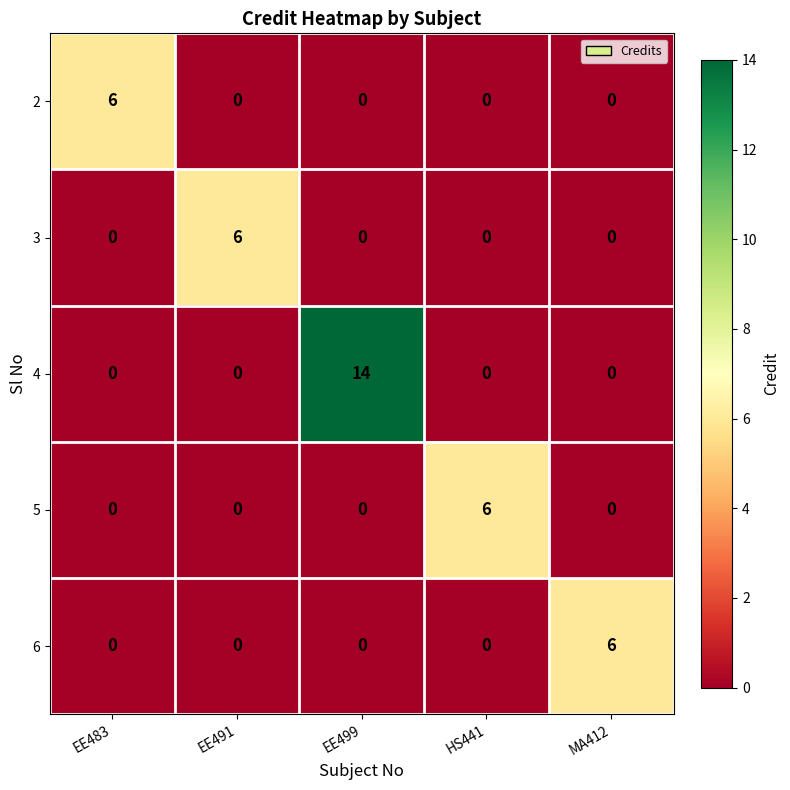

Reading right to left, what are all the values shown in this chart?

2: MA412=0	HS441=0	EE499=0	EE491=0	EE483=6
3: MA412=0	HS441=0	EE499=0	EE491=6	EE483=0
4: MA412=0	HS441=0	EE499=14	EE491=0	EE483=0
5: MA412=0	HS441=6	EE499=0	EE491=0	EE483=0
6: MA412=6	HS441=0	EE499=0	EE491=0	EE483=0